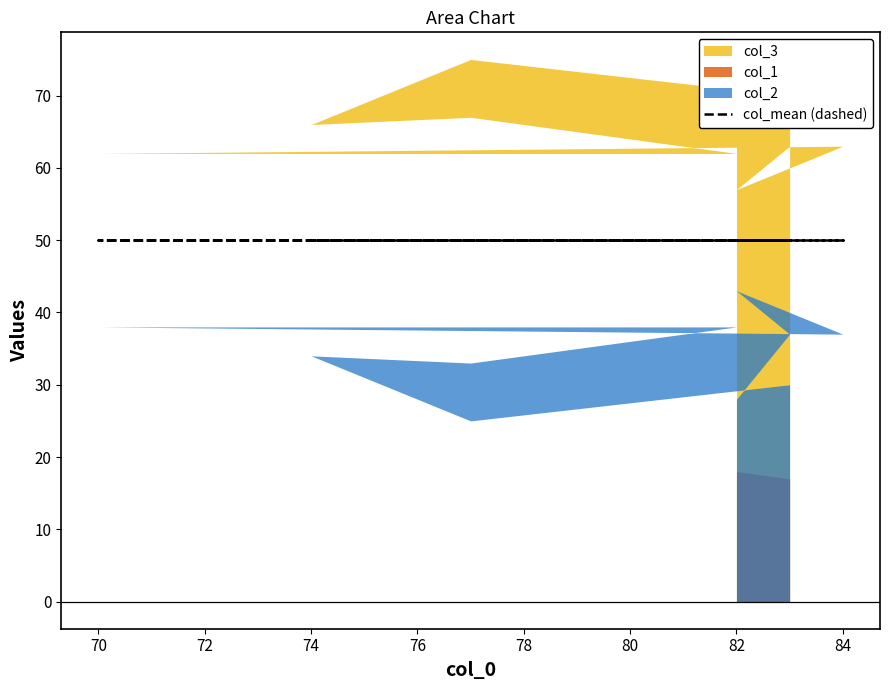

True or false: col_3 has more than 0 points higher than both neighbors.

True